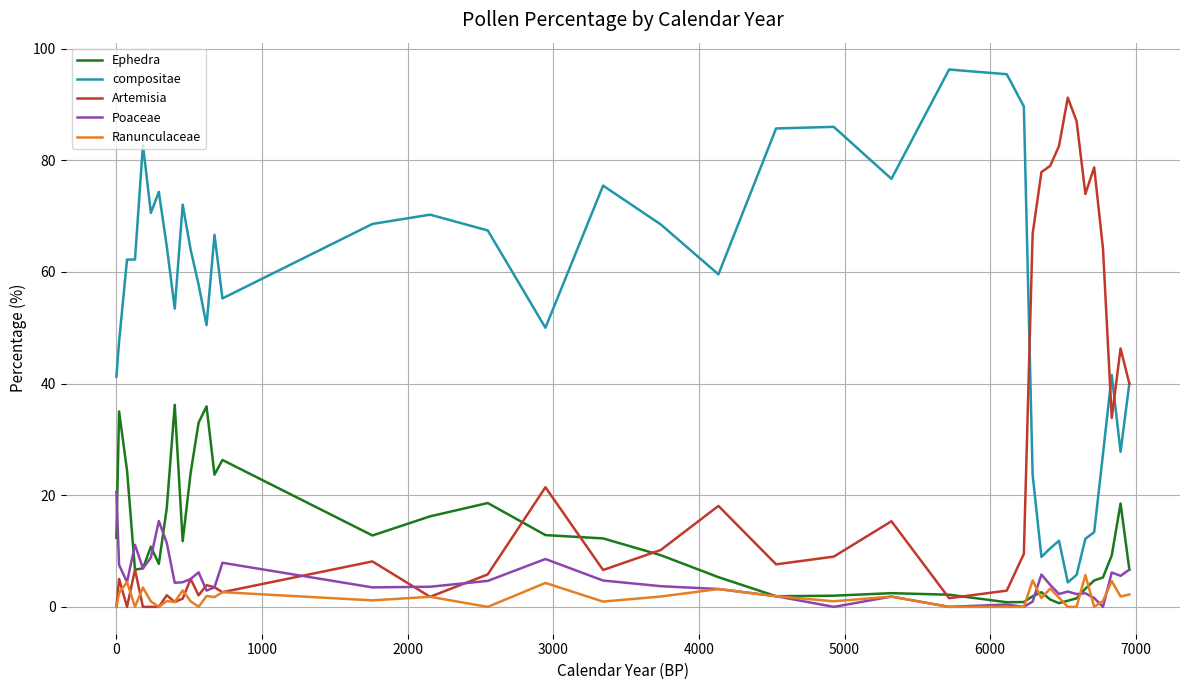

True or false: compositae and Ranunculaceae cross at least once.

False